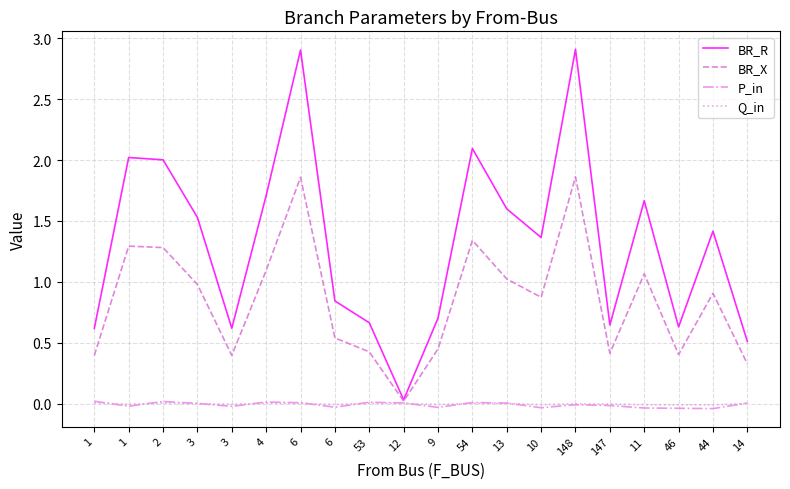

What are all the series names shown in the legend?

BR_R, BR_X, P_in, Q_in